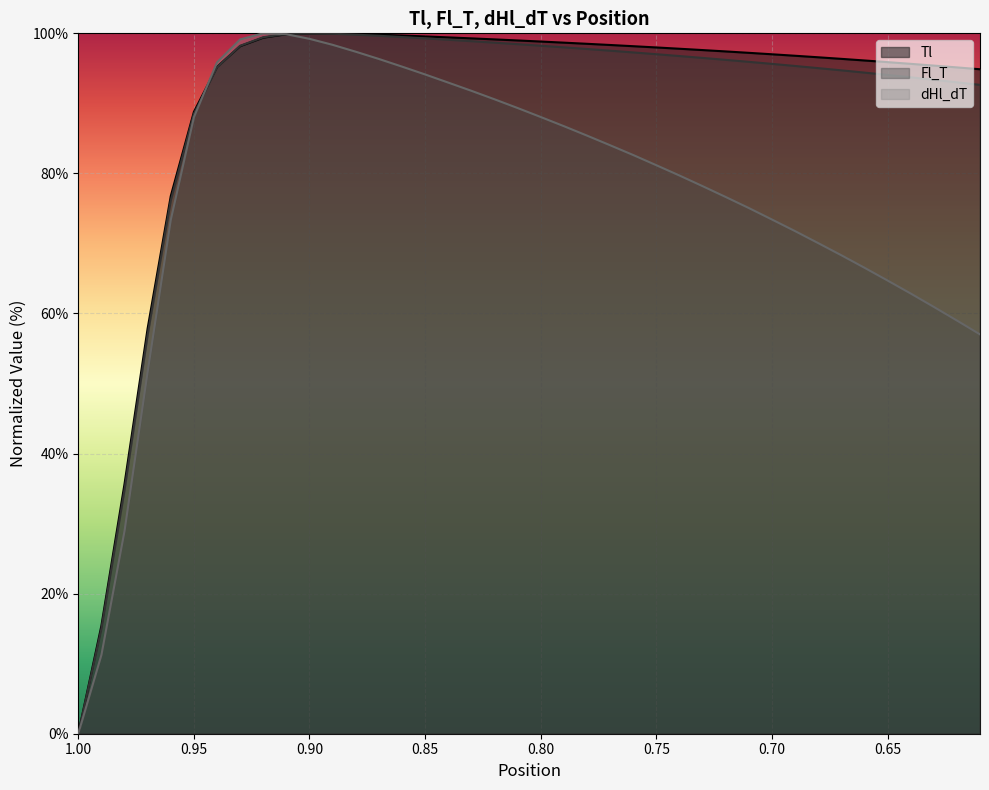

What is the value of the dHl_dT point at the 21st from the left?

88.1